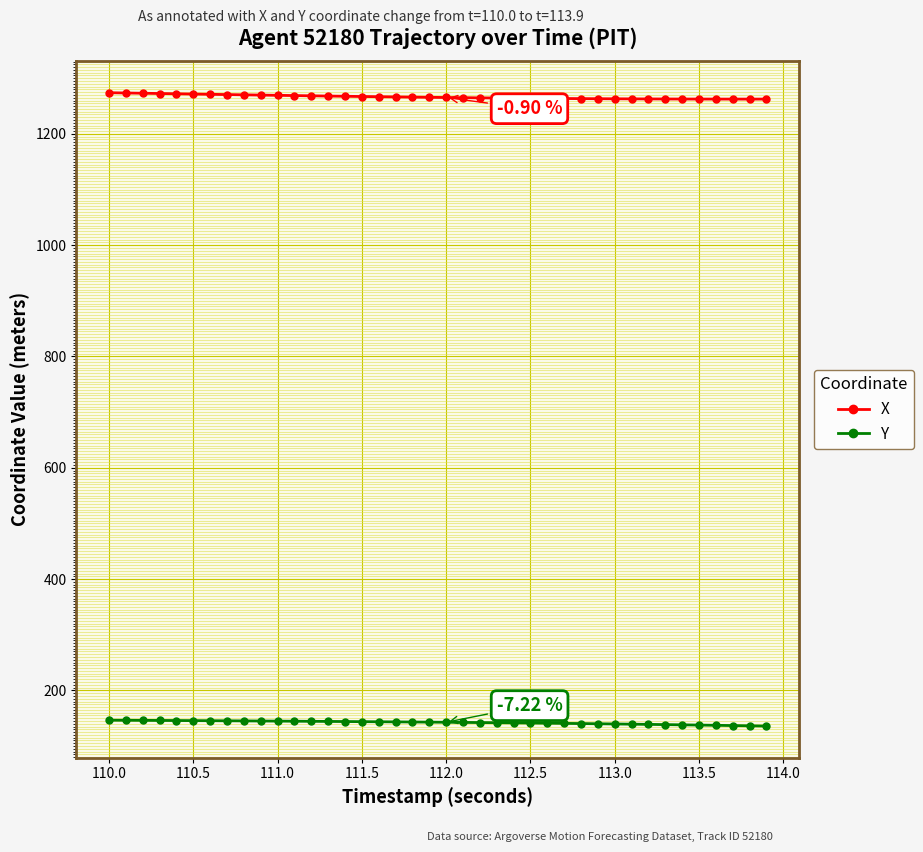

Which series has the largest total across all categories?

X